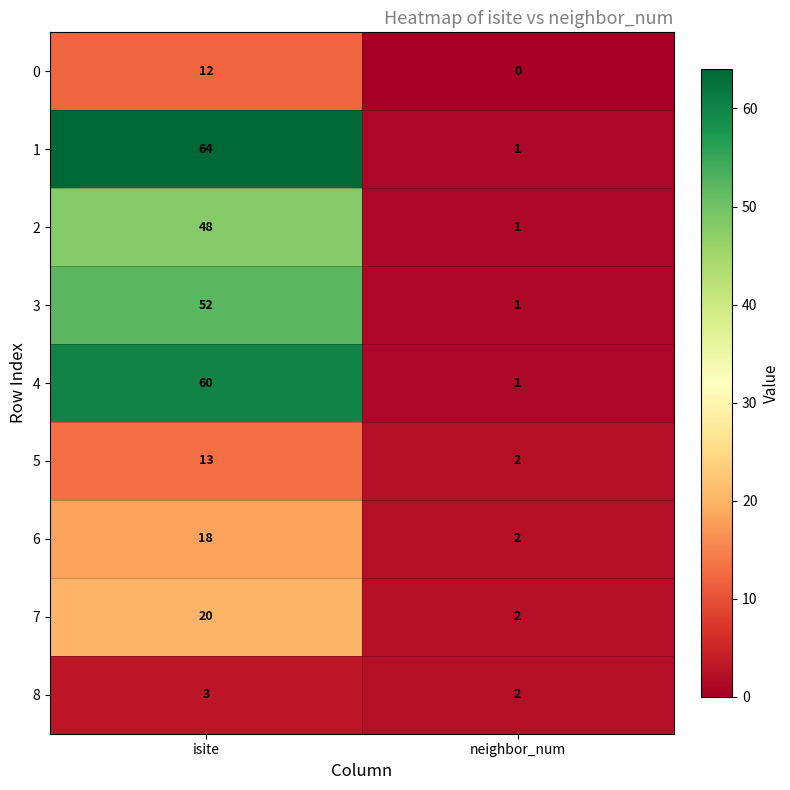

How many categories are shown in the chart?

2